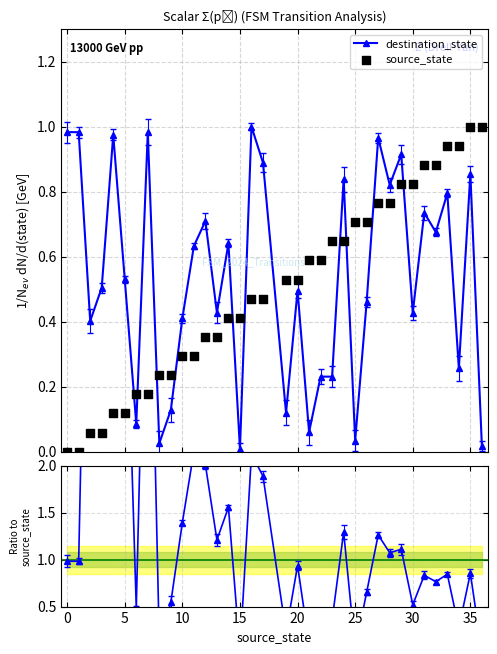

Is the value of source_state at 0 greater than the value of destination_state at 25?

No